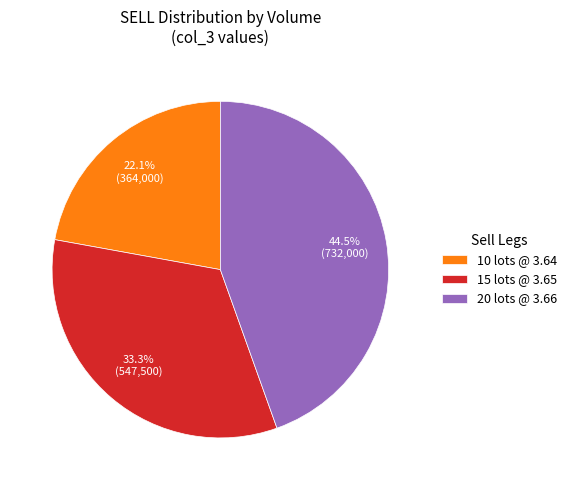

Rank the categories by value from highest to lowest.

20 lots @ 3.66, 15 lots @ 3.65, 10 lots @ 3.64